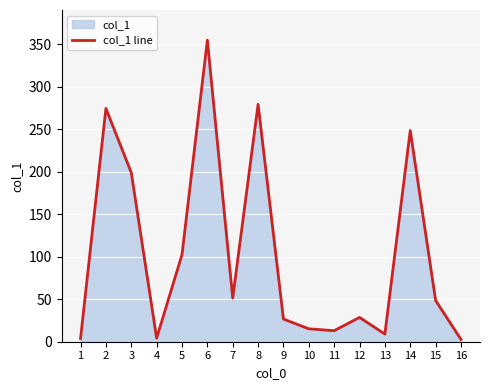

Where is the first local minimum?

4